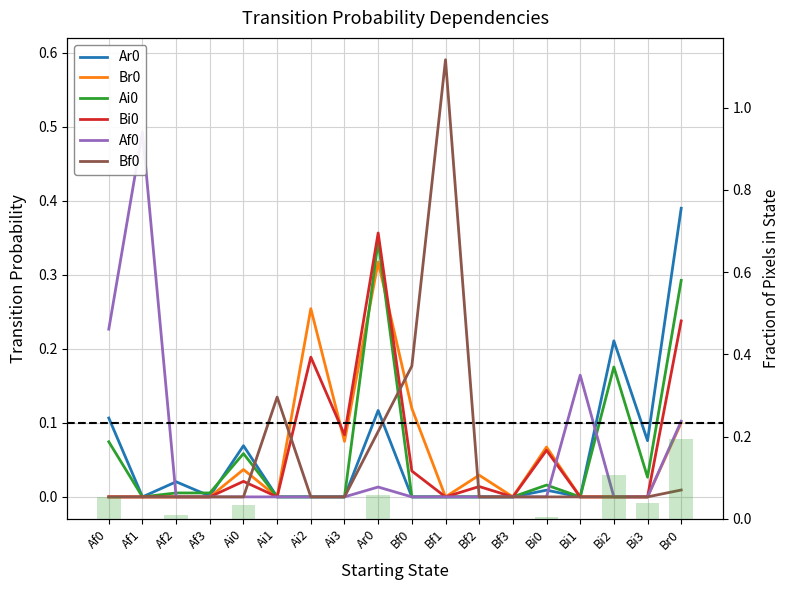

Reading left to right, transcribe all the data shown in this chart.

Ar0: Af0=0.1	Af1=0.0	Af2=0.0	Af3=0.0	Ai0=0.1	Ai1=0.0	Ai2=0.0	Ai3=0.0	Ar0=0.1	Bf0=0.0	Bf1=0.0	Bf2=0.0	Bf3=0.0	Bi0=0.0	Bi1=0.0	Bi2=0.2	Bi3=0.1	Br0=0.4
Br0: Af0=0.0	Af1=0.0	Af2=0.0	Af3=0.0	Ai0=0.0	Ai1=0.0	Ai2=0.3	Ai3=0.1	Ar0=0.3	Bf0=0.1	Bf1=0.0	Bf2=0.0	Bf3=0.0	Bi0=0.1	Bi1=0.0	Bi2=0.0	Bi3=0.0	Br0=0.1
Ai0: Af0=0.1	Af1=0.0	Af2=0.0	Af3=0.0	Ai0=0.1	Ai1=0.0	Ai2=0.0	Ai3=0.0	Ar0=0.3	Bf0=0.0	Bf1=0.0	Bf2=0.0	Bf3=0.0	Bi0=0.0	Bi1=0.0	Bi2=0.2	Bi3=0.0	Br0=0.3
Bi0: Af0=0.0	Af1=0.0	Af2=0.0	Af3=0.0	Ai0=0.0	Ai1=0.0	Ai2=0.2	Ai3=0.1	Ar0=0.4	Bf0=0.0	Bf1=0.0	Bf2=0.0	Bf3=0.0	Bi0=0.1	Bi1=0.0	Bi2=0.0	Bi3=0.0	Br0=0.2
Af0: Af0=0.2	Af1=0.5	Af2=0.0	Af3=0.0	Ai0=0.0	Ai1=0.0	Ai2=0.0	Ai3=0.0	Ar0=0.0	Bf0=0.0	Bf1=0.0	Bf2=0.0	Bf3=0.0	Bi0=0.0	Bi1=0.2	Bi2=0.0	Bi3=0.0	Br0=0.1
Bf0: Af0=0.0	Af1=0.0	Af2=0.0	Af3=0.0	Ai0=0.0	Ai1=0.1	Ai2=0.0	Ai3=0.0	Ar0=0.1	Bf0=0.2	Bf1=0.6	Bf2=0.0	Bf3=0.0	Bi0=0.0	Bi1=0.0	Bi2=0.0	Bi3=0.0	Br0=0.0